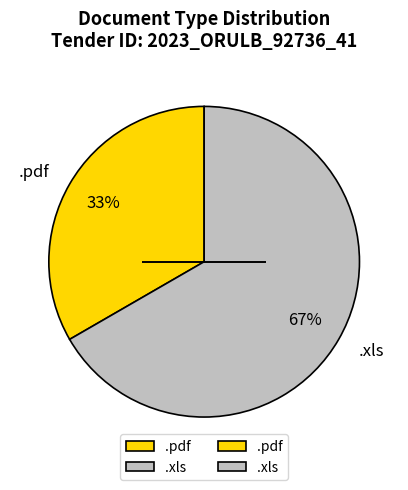

To the nearest percent, what portion does .xls represent?

67%